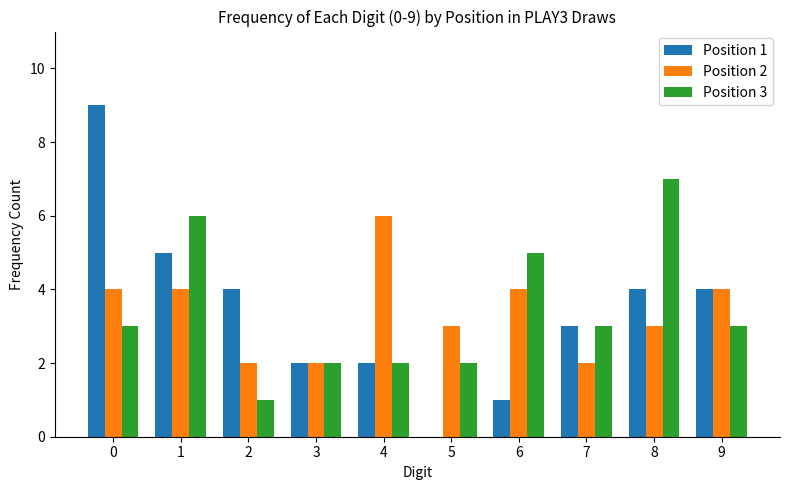

Is the value of Position 3 at 1 greater than the value of Position 1 at 0?

No